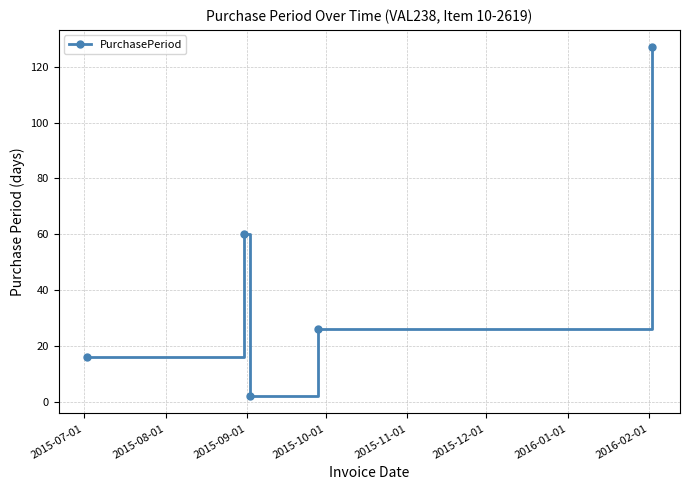

What is the maximum value shown in the chart?

127